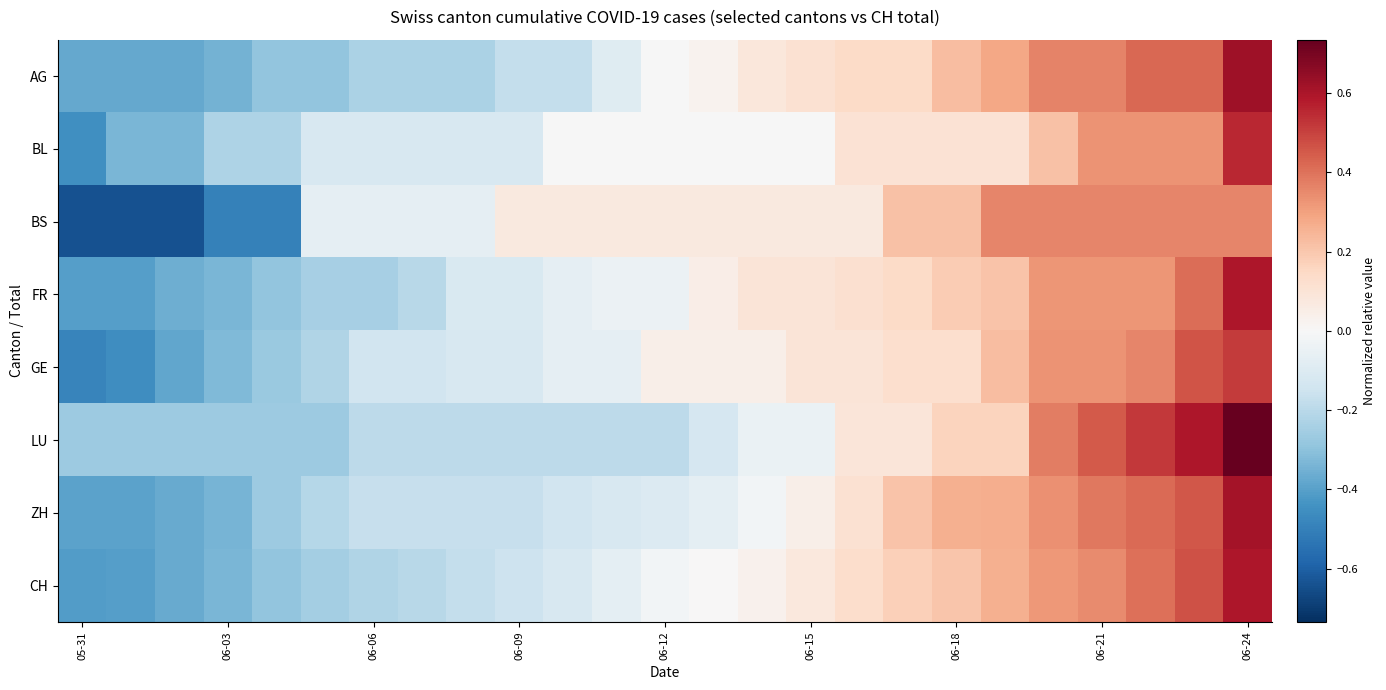

List the series in order of their peak value, highest first.

LU, AG, ZH, FR, CH, BL, GE, BS